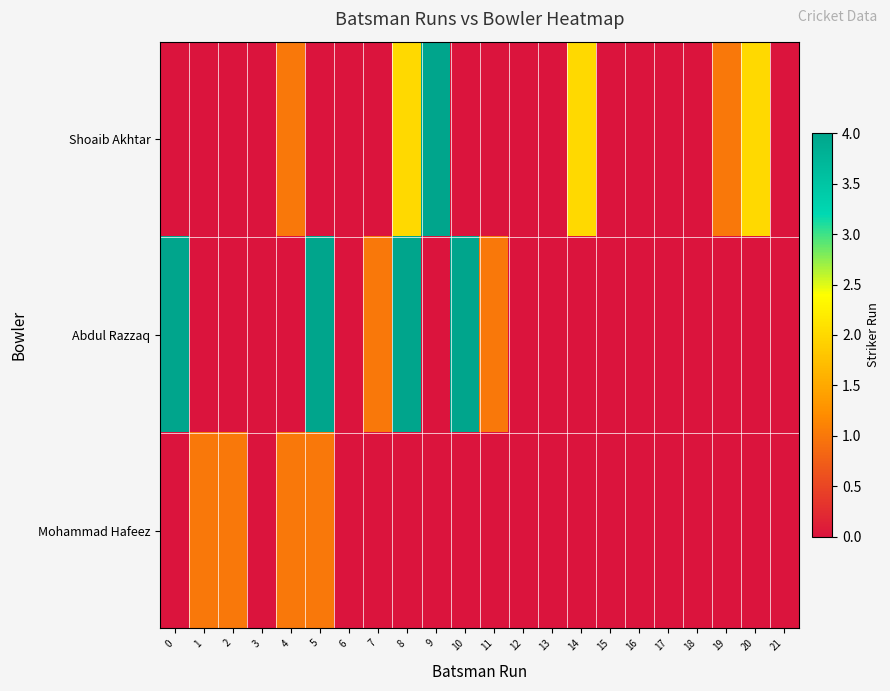

Rank the series by their maximum value, from highest to lowest.

Shoaib Akhtar, Abdul Razzaq, Mohammad Hafeez